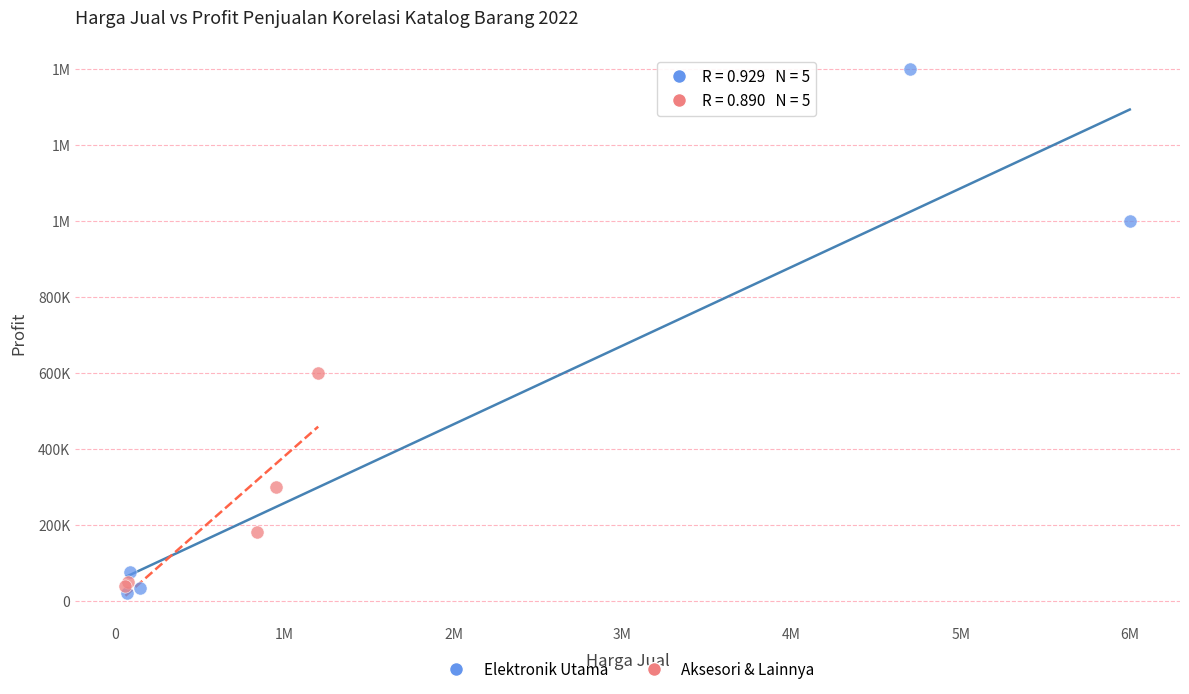

What are all the series names shown in the legend?

Elektronik Utama, Aksesori & Lainnya